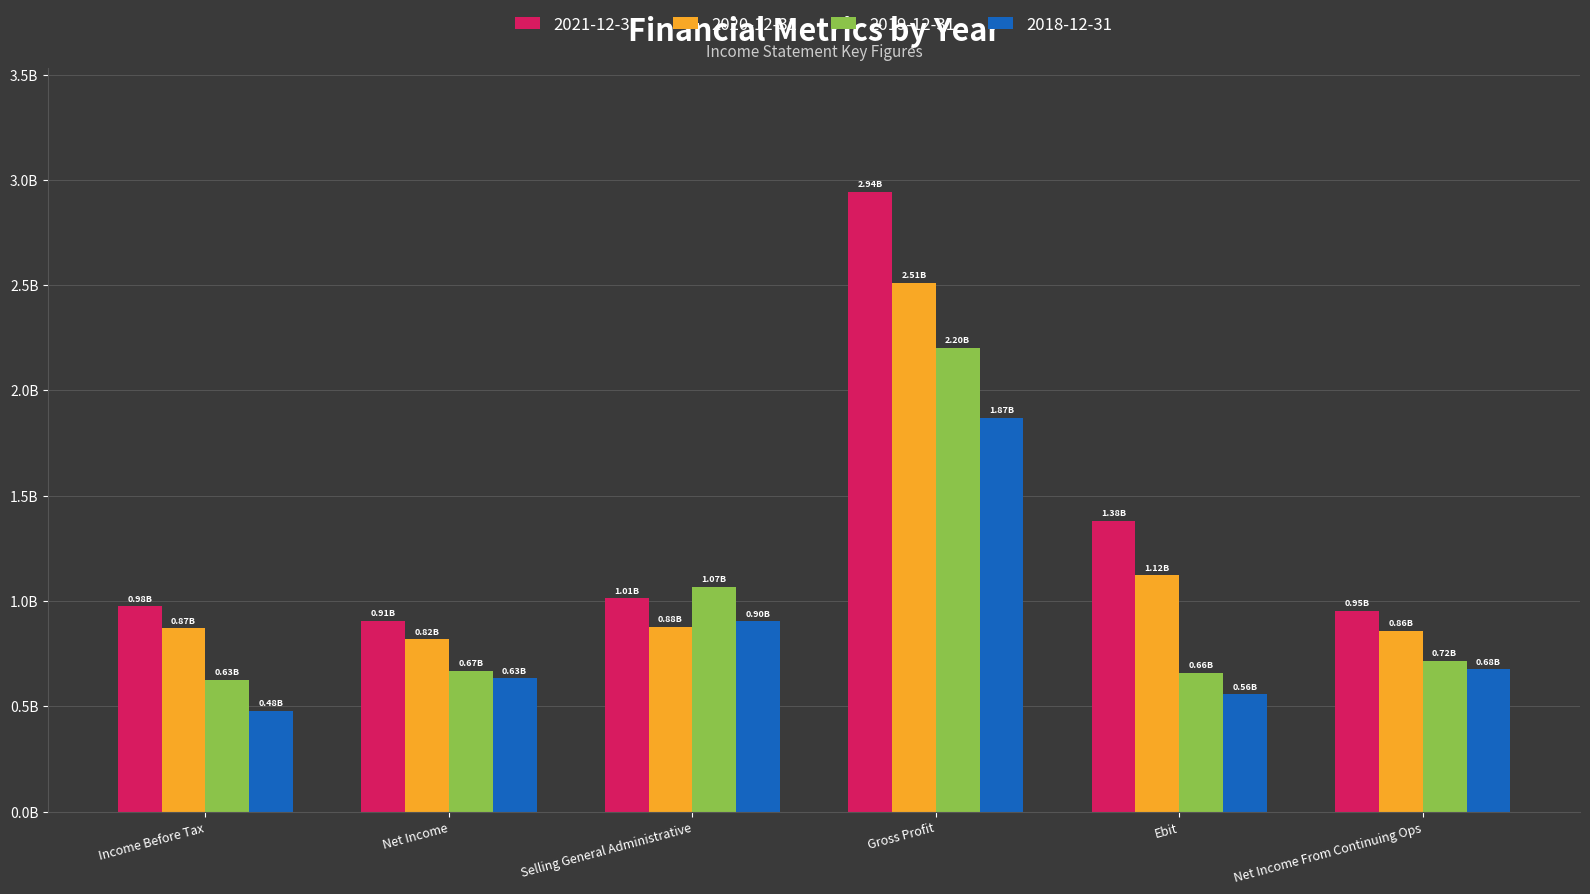

At which label does 2019-12-31 reach its peak?

Gross Profit